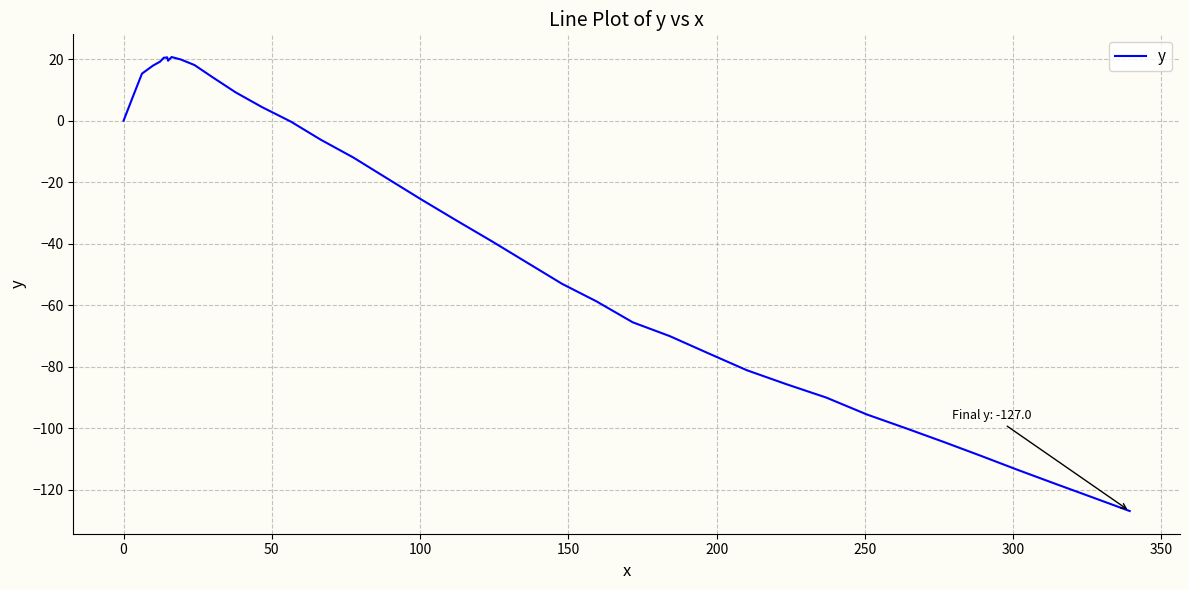

What is the minimum value shown in the chart?

-127.0